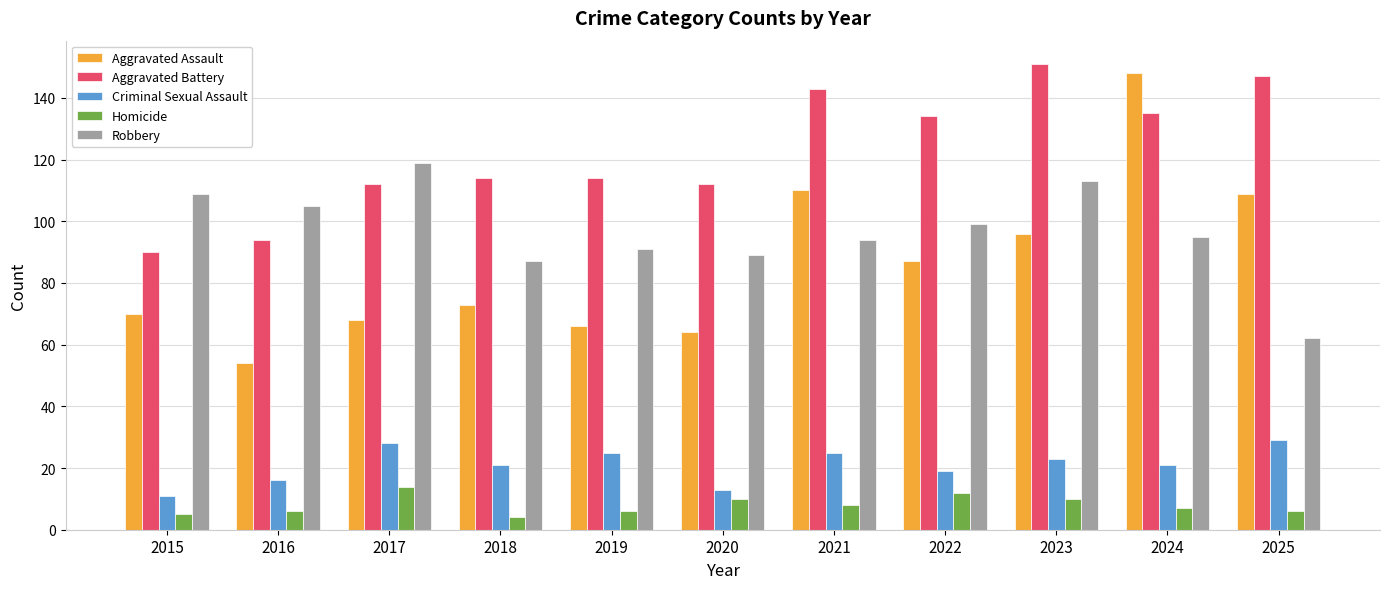

What is the value of the Aggravated Battery bar at the 9th from the left?

151